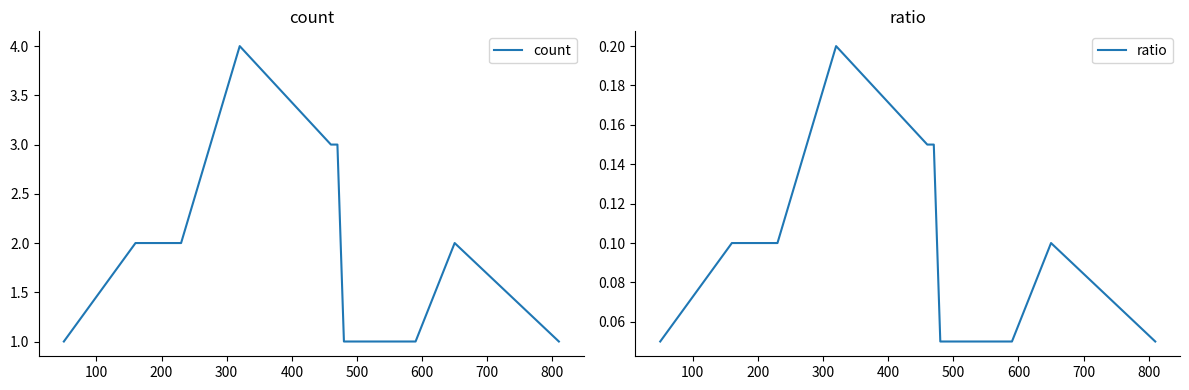

Which series has the largest range (max minus min)?

count